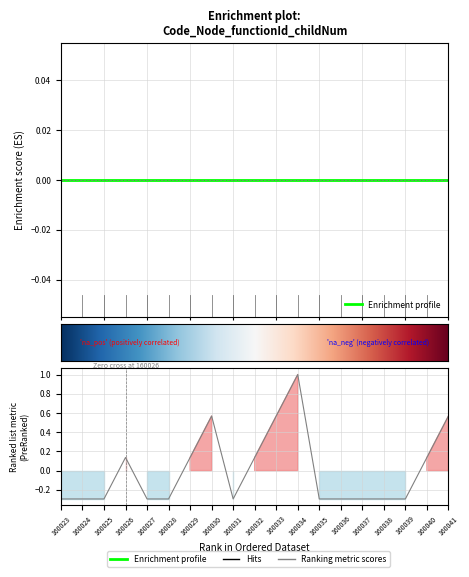

How many values are above zero?

8